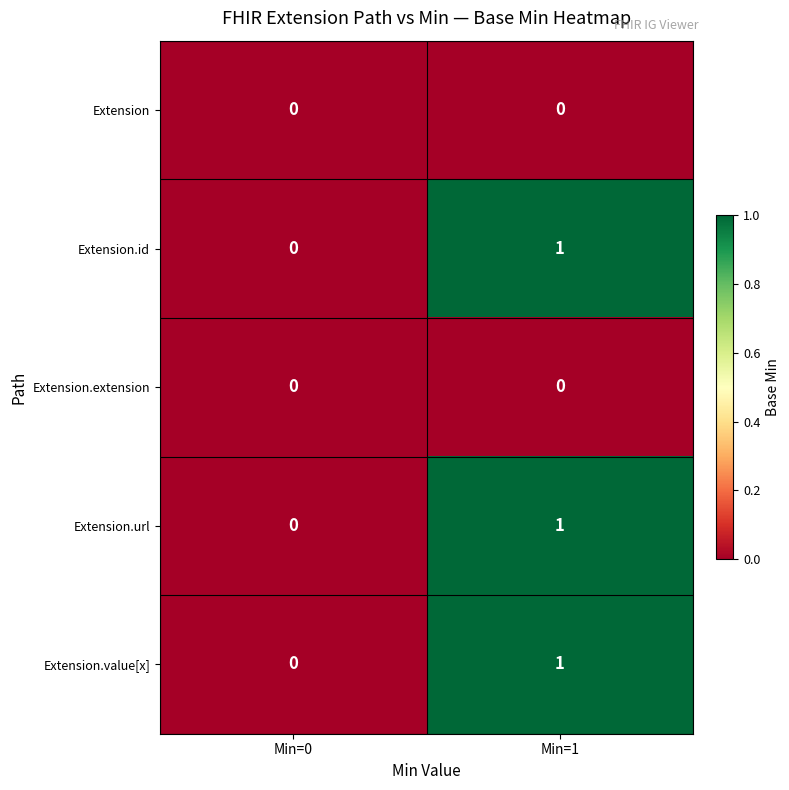

Reading right to left, list all the values displayed in this chart.

Extension: Min=1=0	Min=0=0
Extension.id: Min=1=1	Min=0=0
Extension.extension: Min=1=0	Min=0=0
Extension.url: Min=1=1	Min=0=0
Extension.value[x]: Min=1=1	Min=0=0